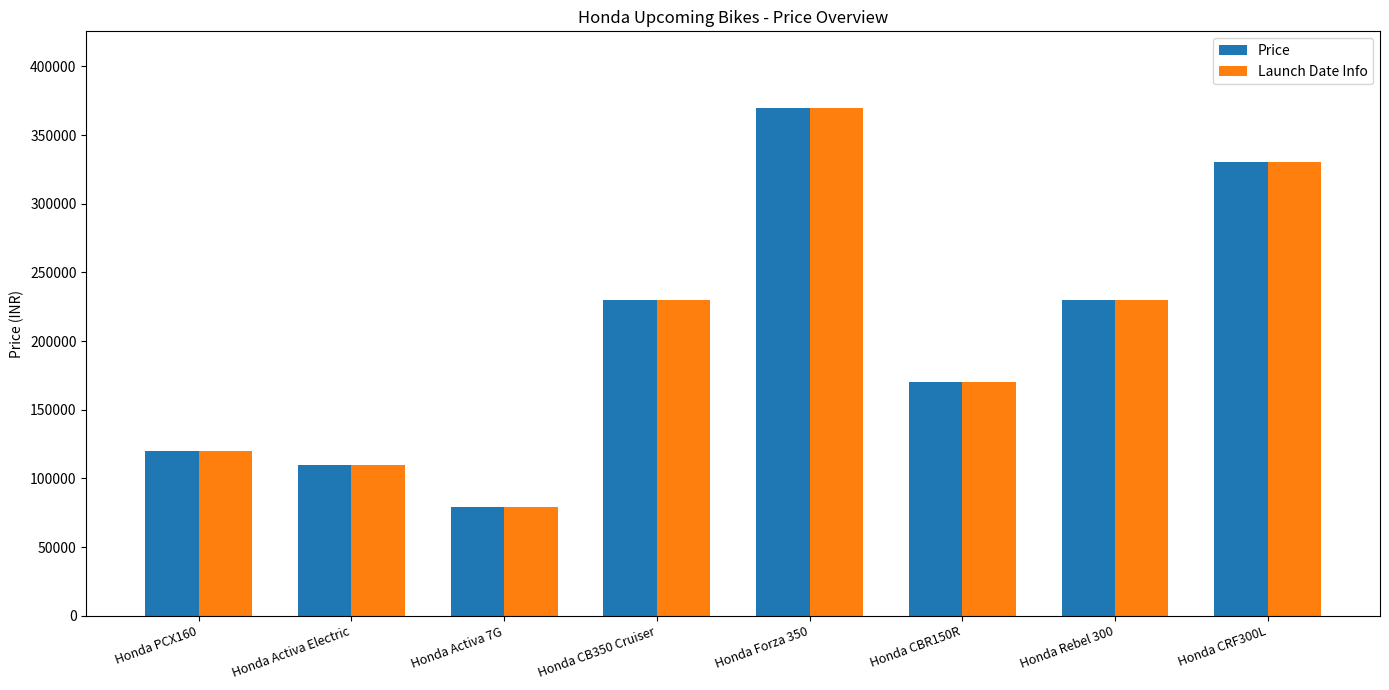

The Launch Date Info series shows 54168 at Honda Rebel 300. True or false?

False